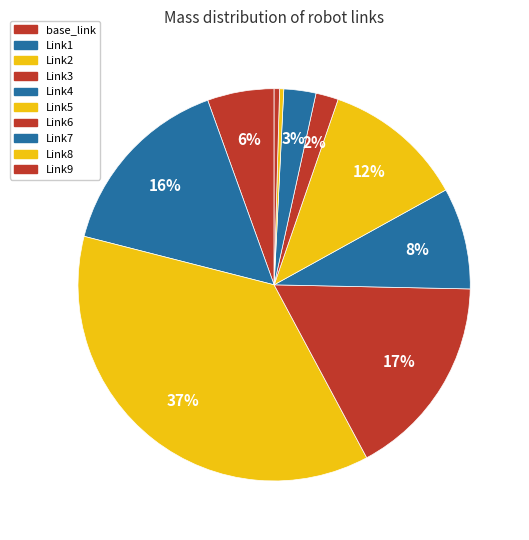

How many segments does this pie chart have?

10